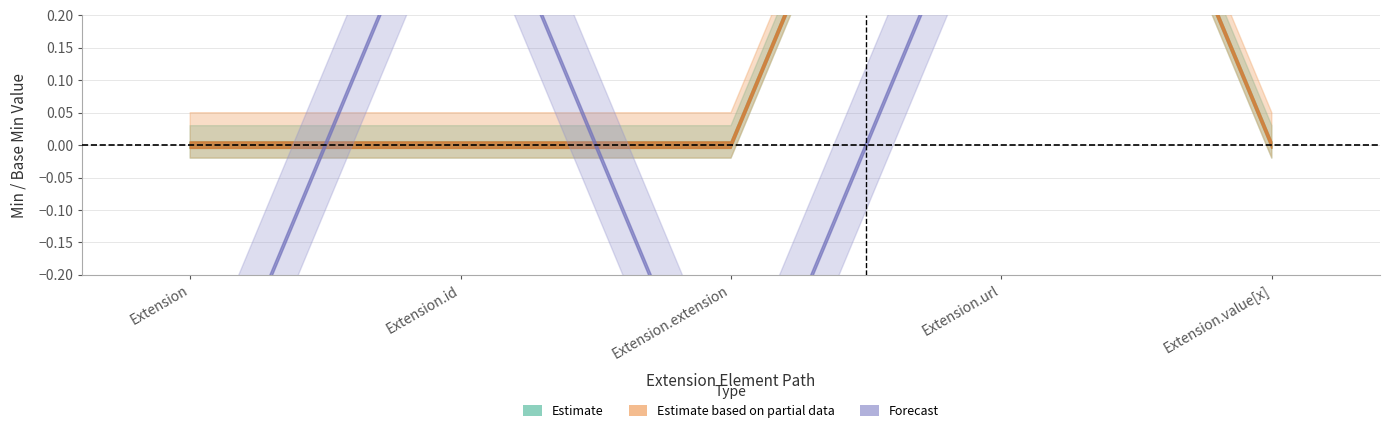

Reading right to left, list all the values displayed in this chart.

Min_lower: Extension.value[x]=0	Extension.url=1	Extension.extension=0	Extension.id=0	Extension=0
Min_upper: Extension.value[x]=0	Extension.url=1	Extension.extension=0	Extension.id=0	Extension=0
BaseMin_lower: Extension.value[x]=0	Extension.url=1	Extension.extension=0	Extension.id=0	Extension=0
BaseMin_upper: Extension.value[x]=0	Extension.url=1	Extension.extension=0	Extension.id=0	Extension=0
Forecast_lower: Extension.value[x]=0	Extension.url=1	Extension.extension=0	Extension.id=0	Extension=0
Forecast_upper: Extension.value[x]=0	Extension.url=1	Extension.extension=0	Extension.id=0	Extension=0